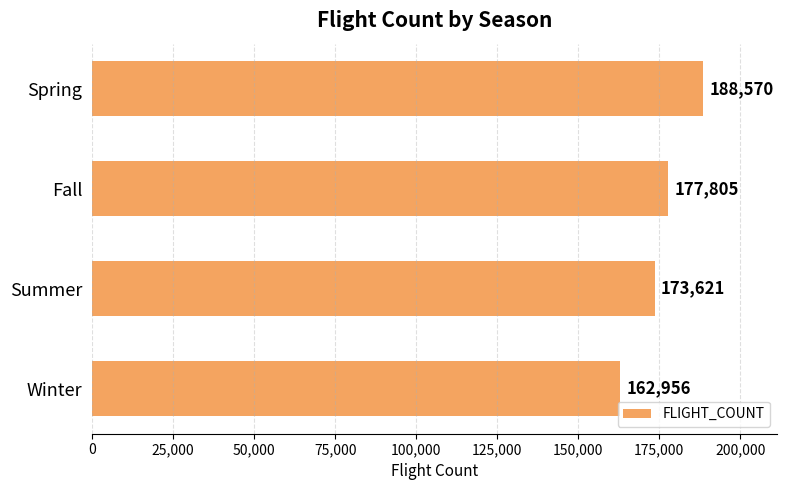

The value at Winter is 91153. True or false?

False